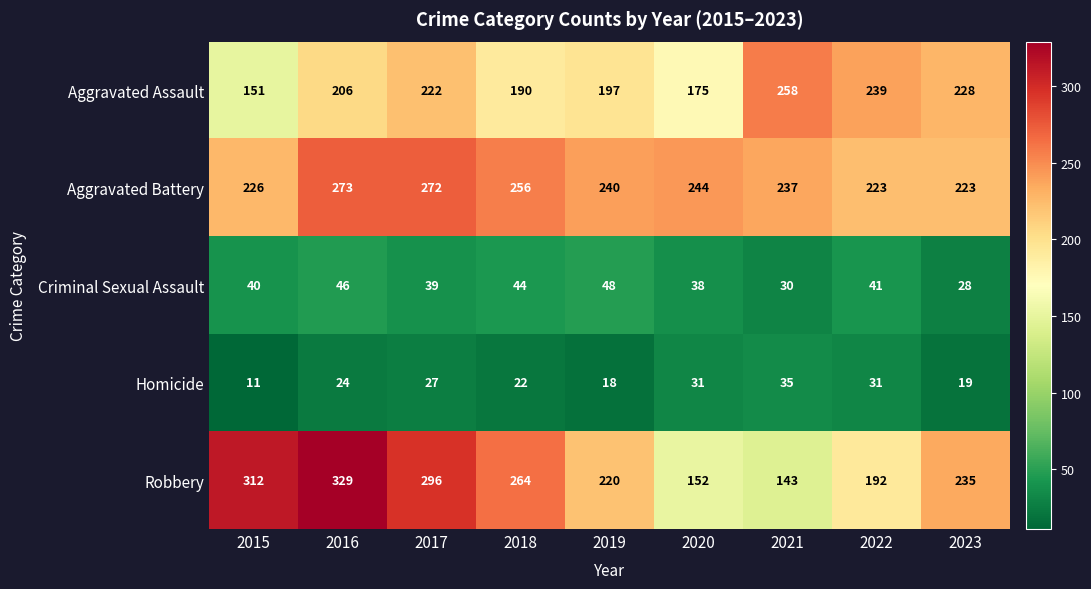

What is the total value across all series at 2022?

726